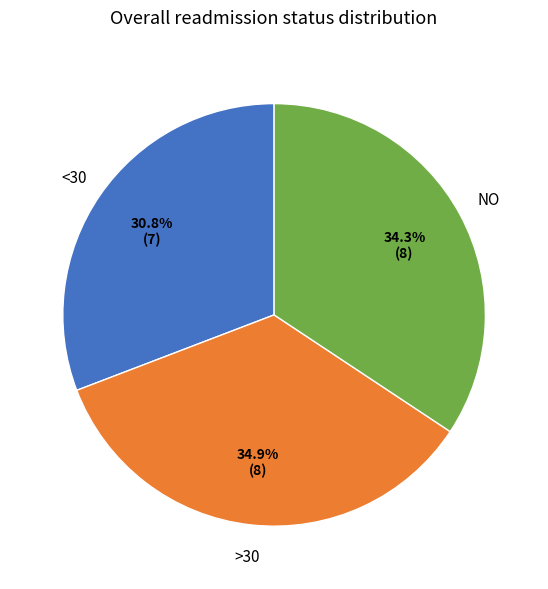

Is there any slice that represents more than half of the pie?

No